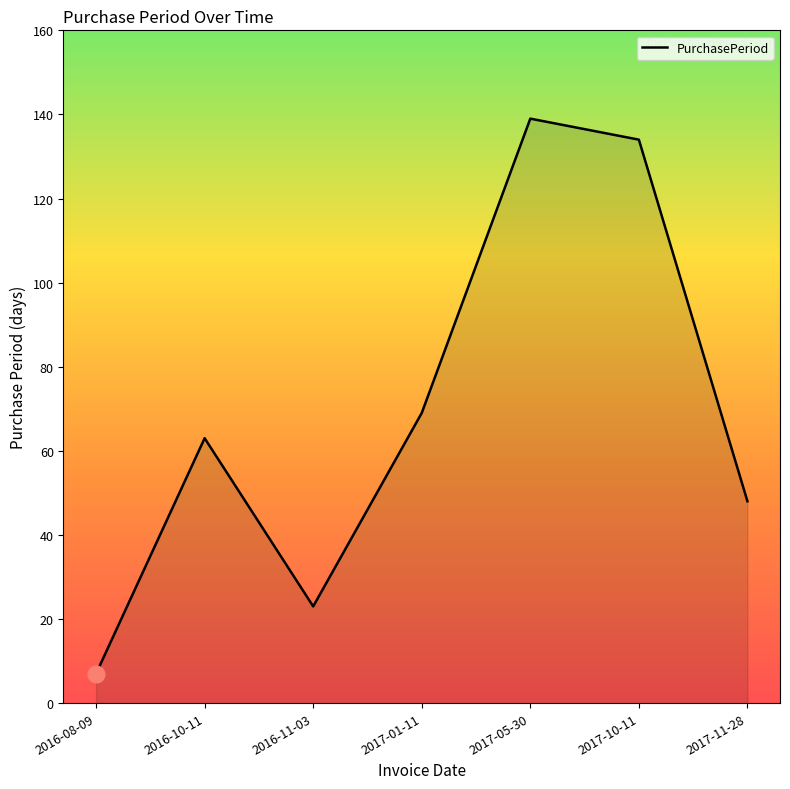

Reading left to right, what are all the values shown in this chart?

7	63	23	69	139	134	48